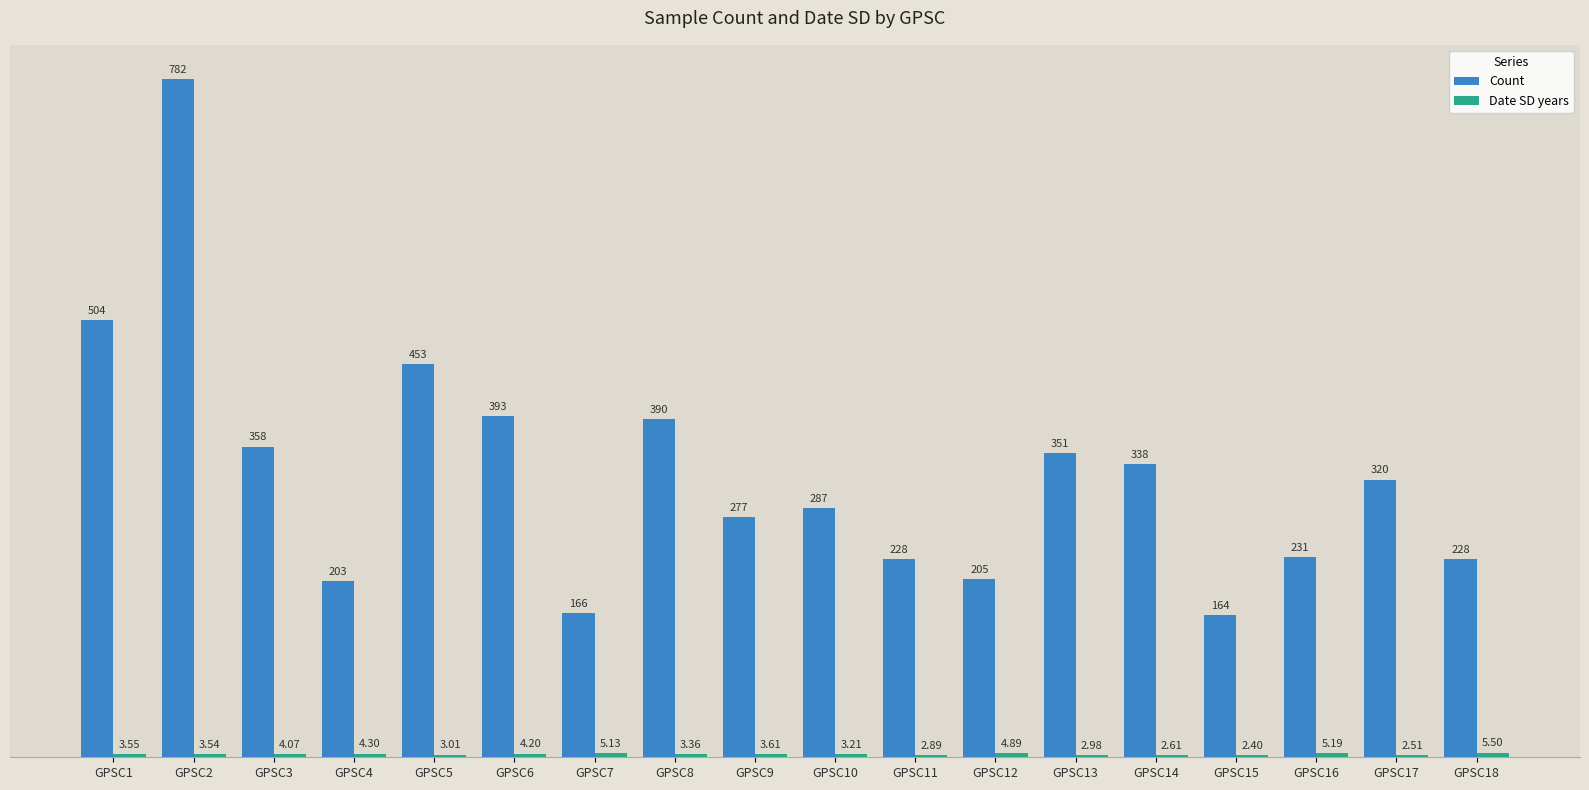

What is the sum of the Count values at GPSC4 and GPSC5?

656.0